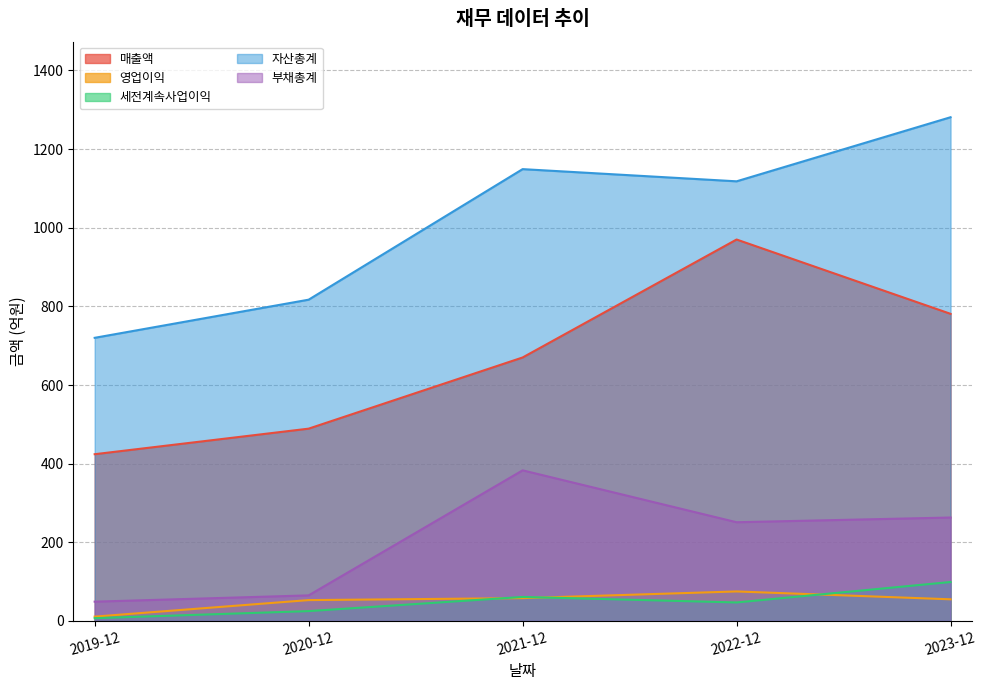

Is it true that 매출액 equals 781 at 2023-12?

True